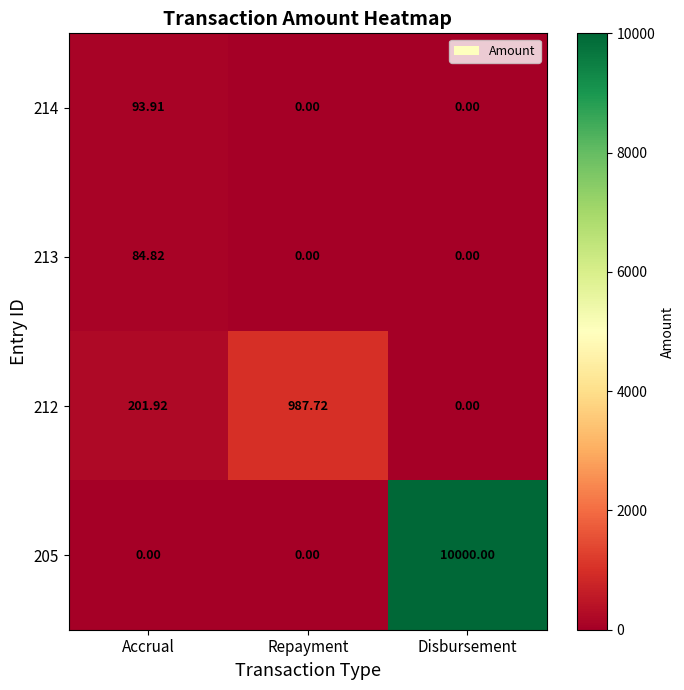

How many data points in 213 are above 0?

1